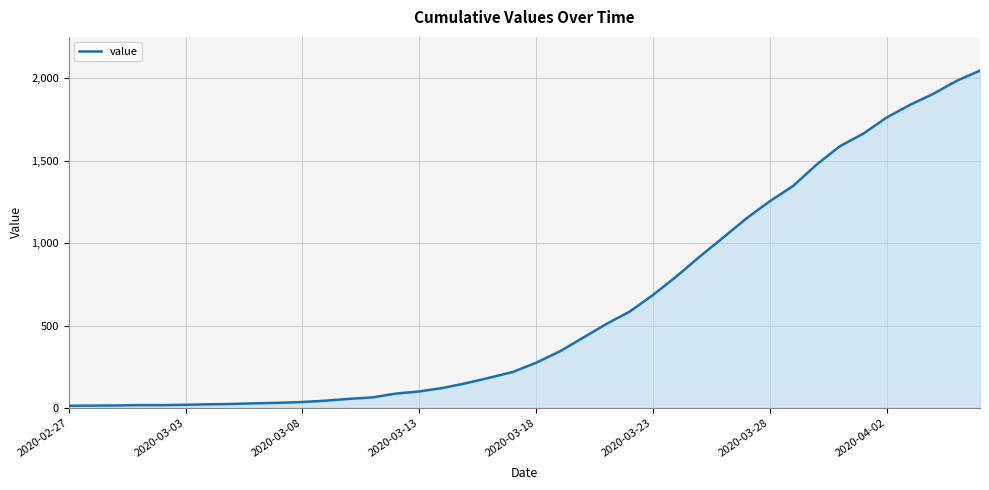

What is the maximum value shown in the chart?

2047